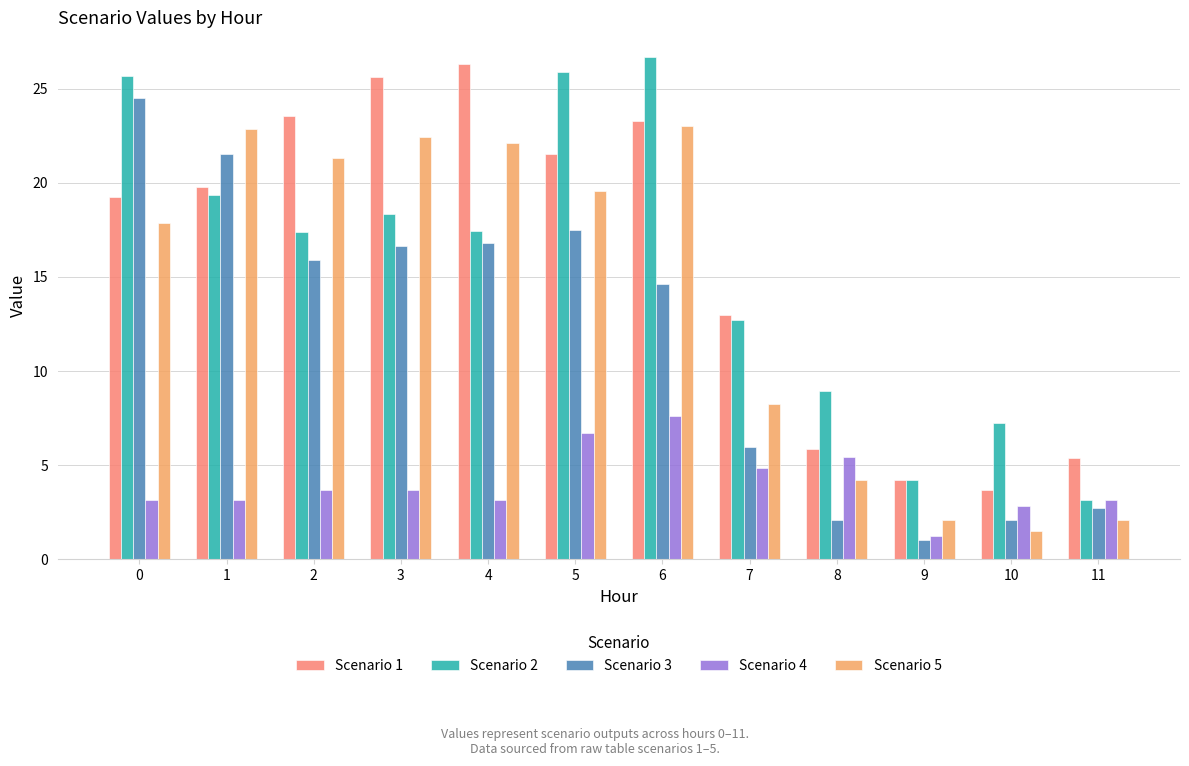

What is the difference between the maximum and second lowest values in the Scenario 2 series?

22.5